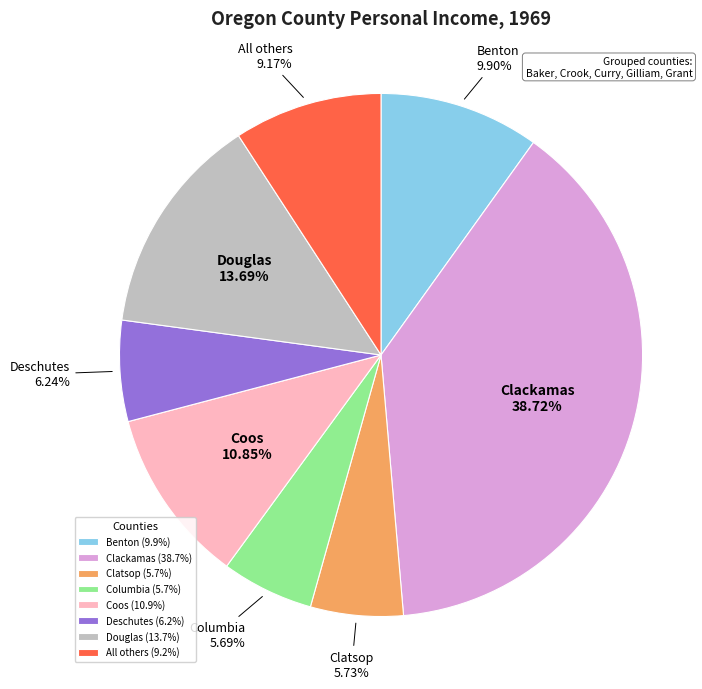

Which has a higher value, Deschutes or Clatsop?

Deschutes